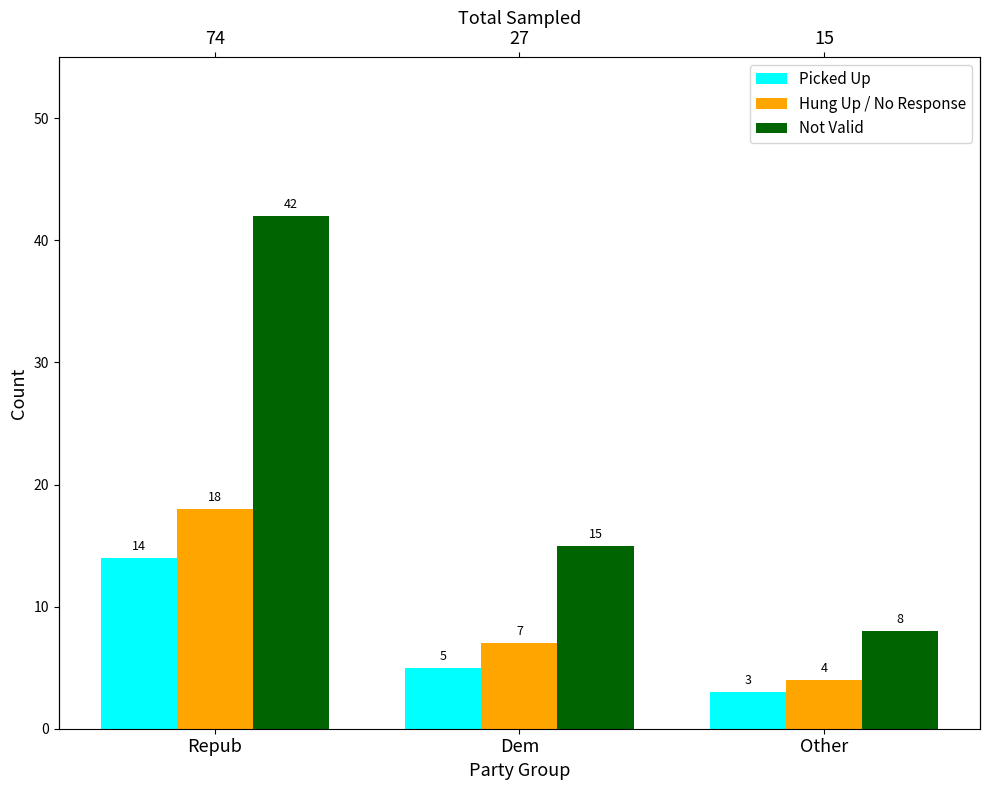

What is the difference between the second highest and minimum values in the Picked Up series?

2